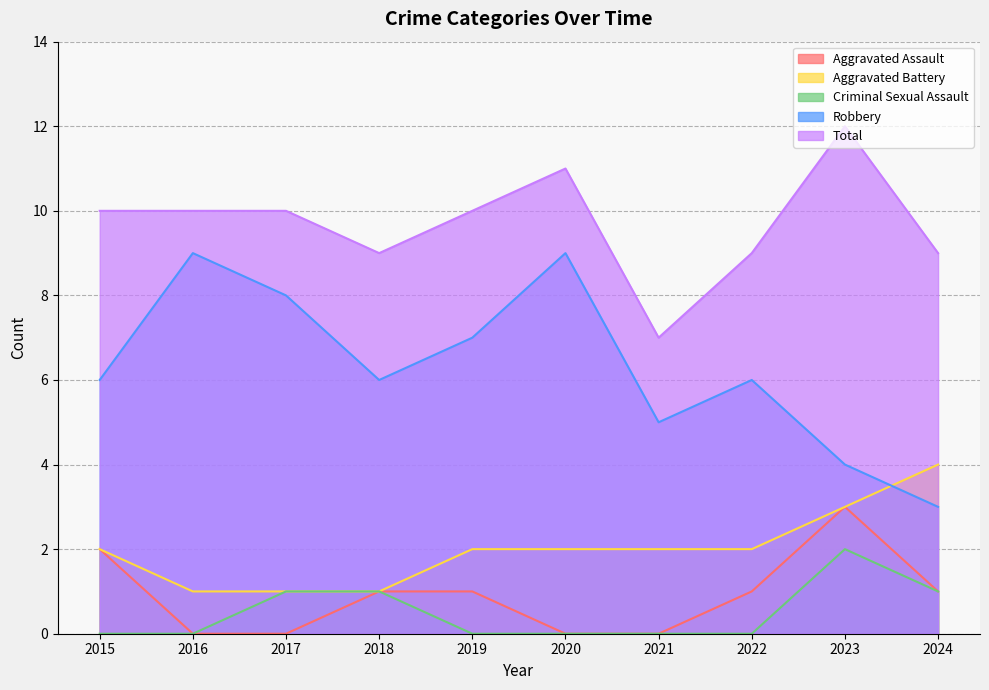

At which label is Total closest to 9?

2018